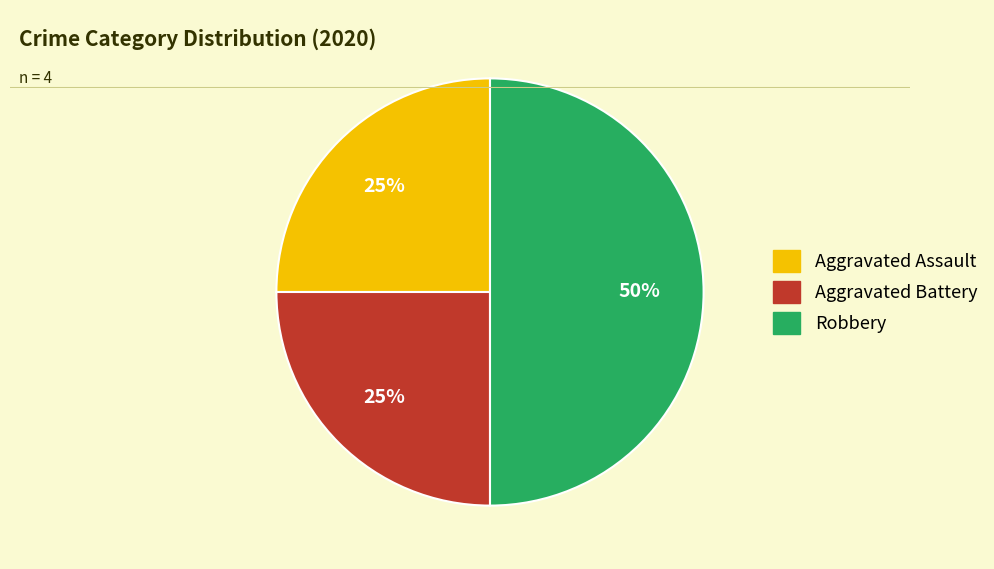

What is the largest slice in the pie chart?

Robbery